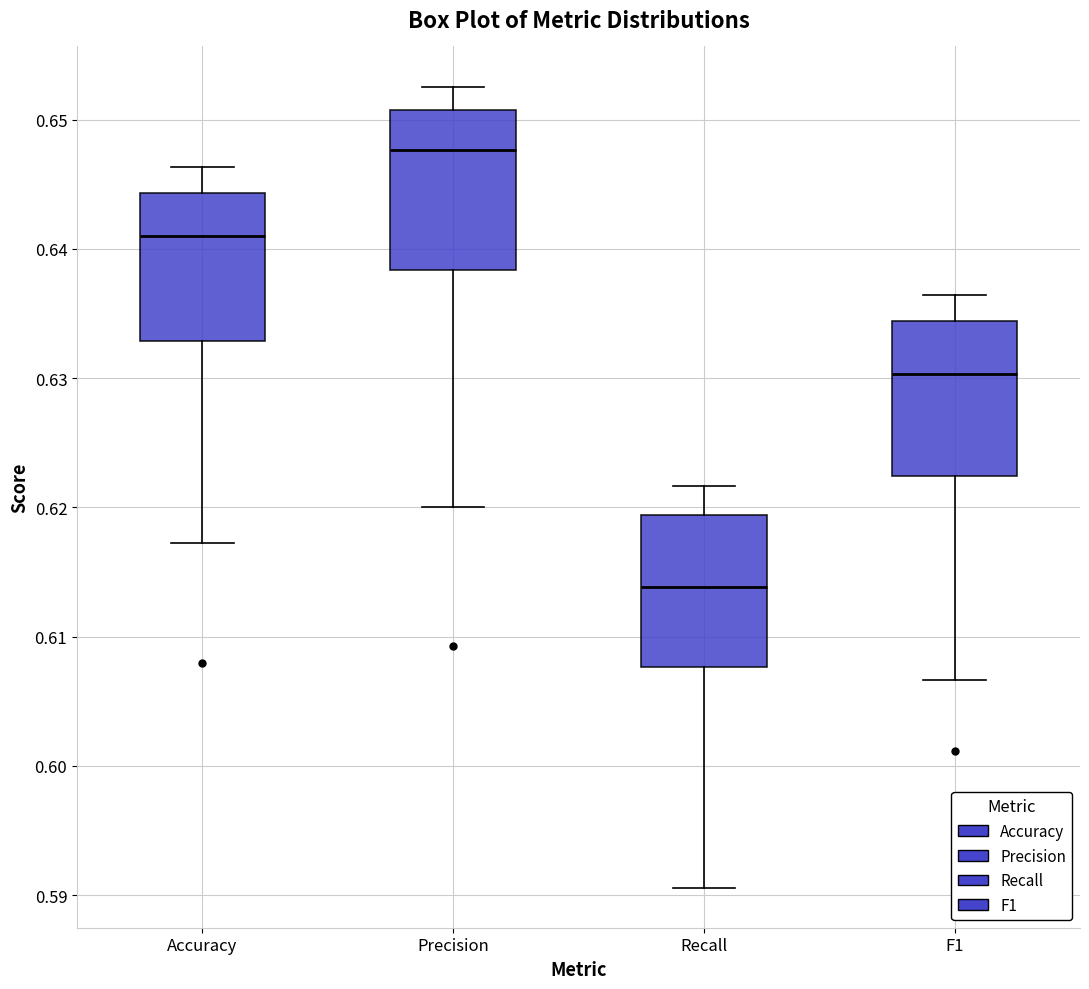

Which box's median line is the lowest?

Recall